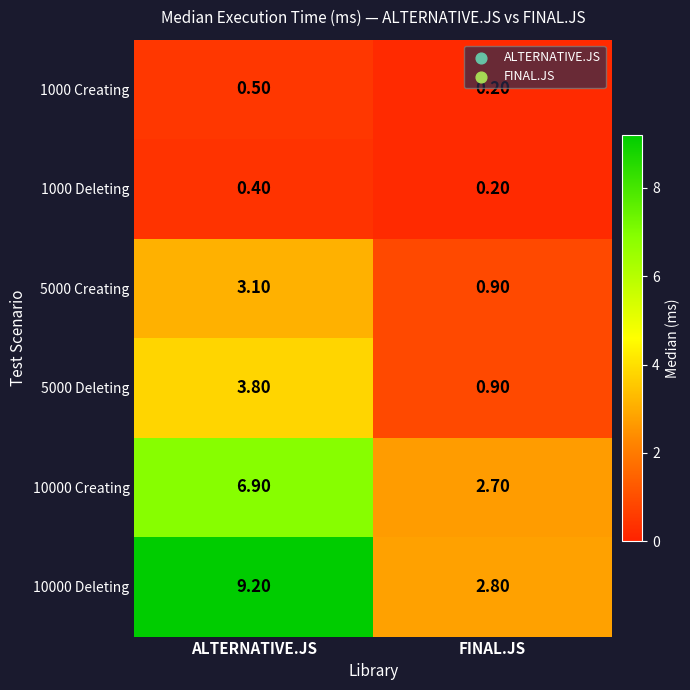

What is the difference between the highest and lowest values at ALTERNATIVE.JS?

8.8